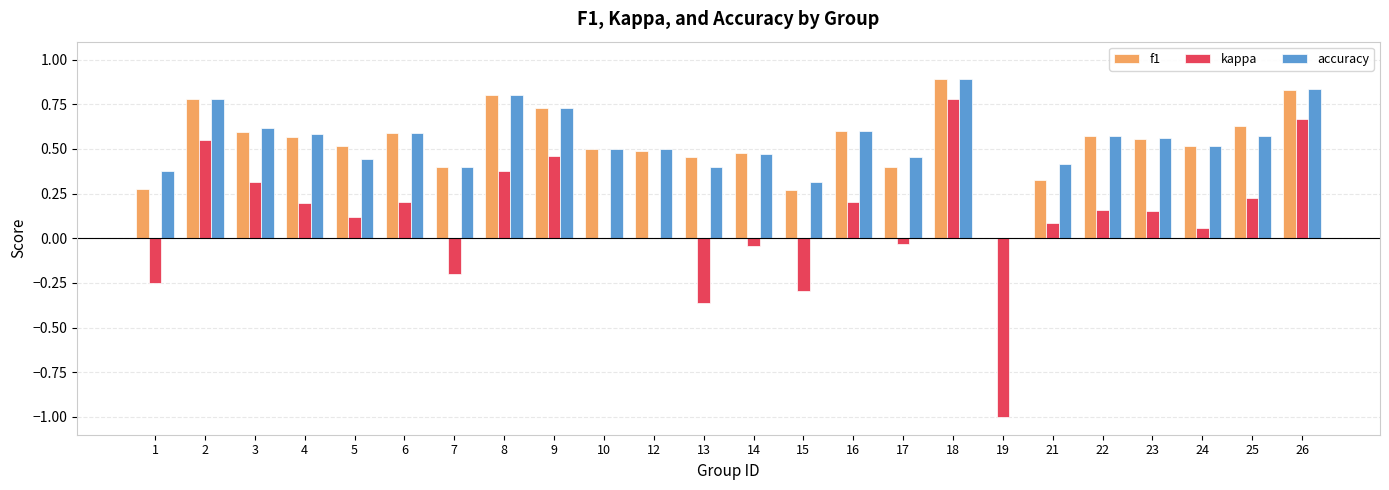

What is the sum of all kappa values?

2.4